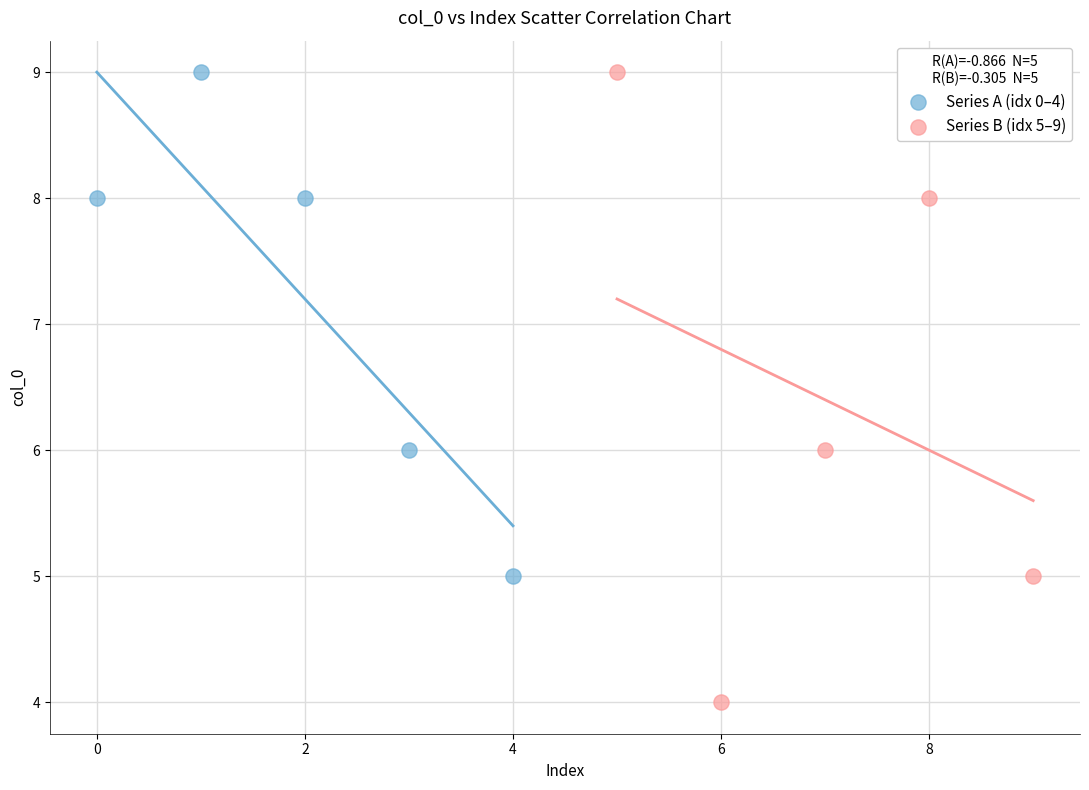

Which series has the largest Y range (max minus min)?

Series B (idx 5–9)